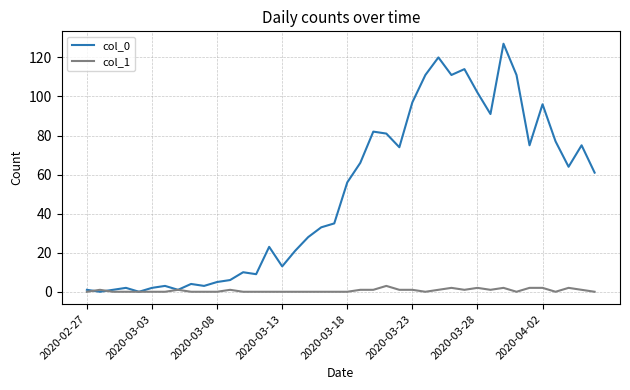

What is the greatest value displayed?

127